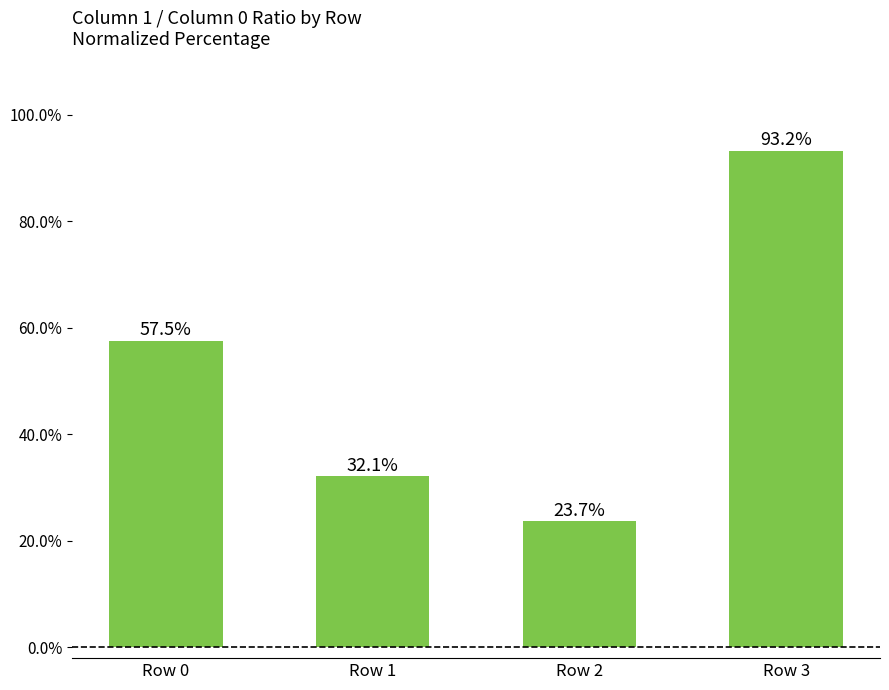

How many distinct data groups are displayed?

1